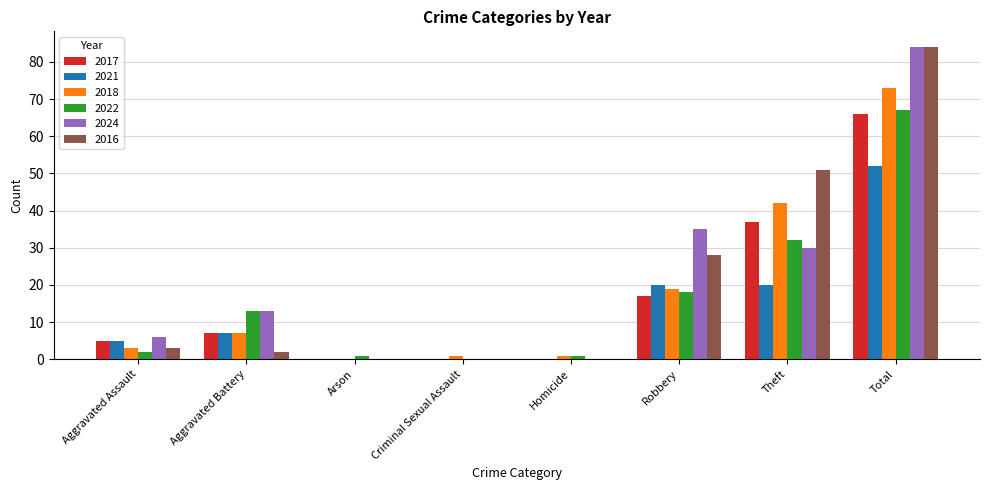

What is the maximum value for 2016?

84